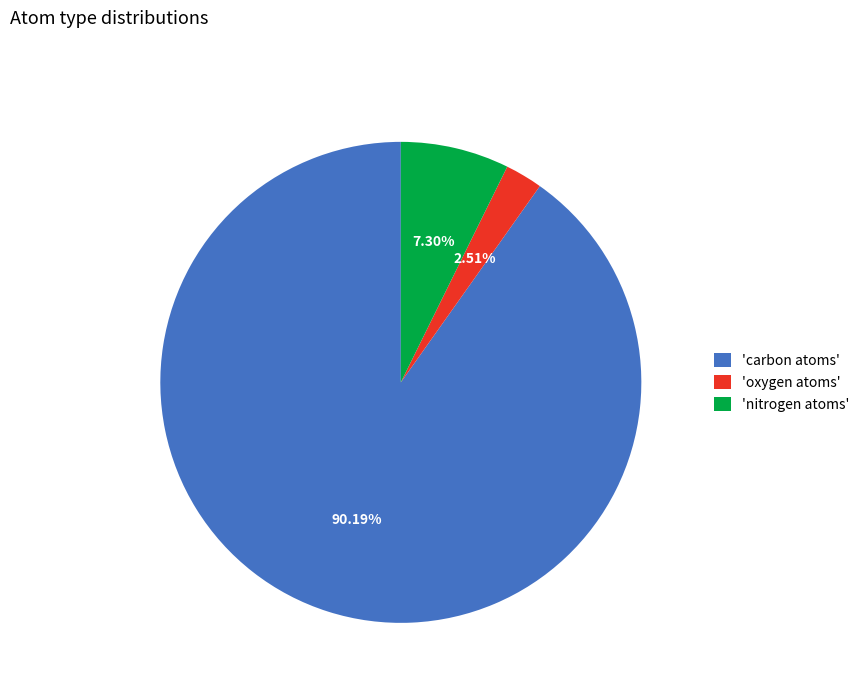

Is the sum of 'oxygen atoms' and 'carbon atoms' greater than half?

Yes